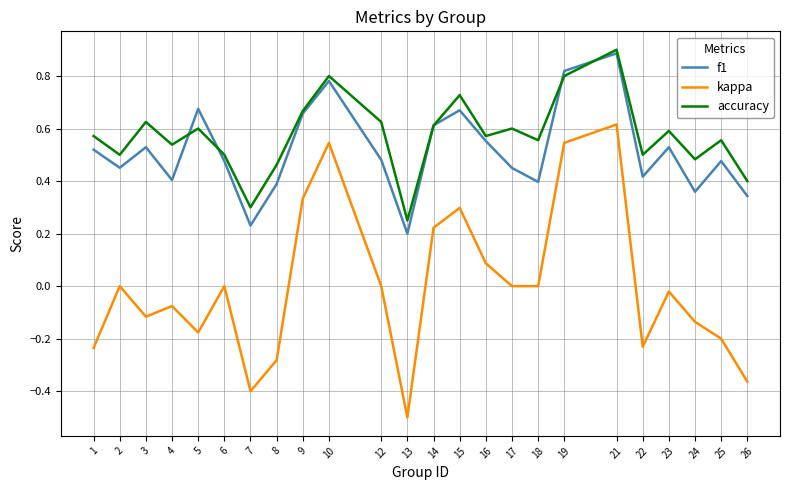

Rank the series at 24 from lowest to highest value.

kappa, f1, accuracy